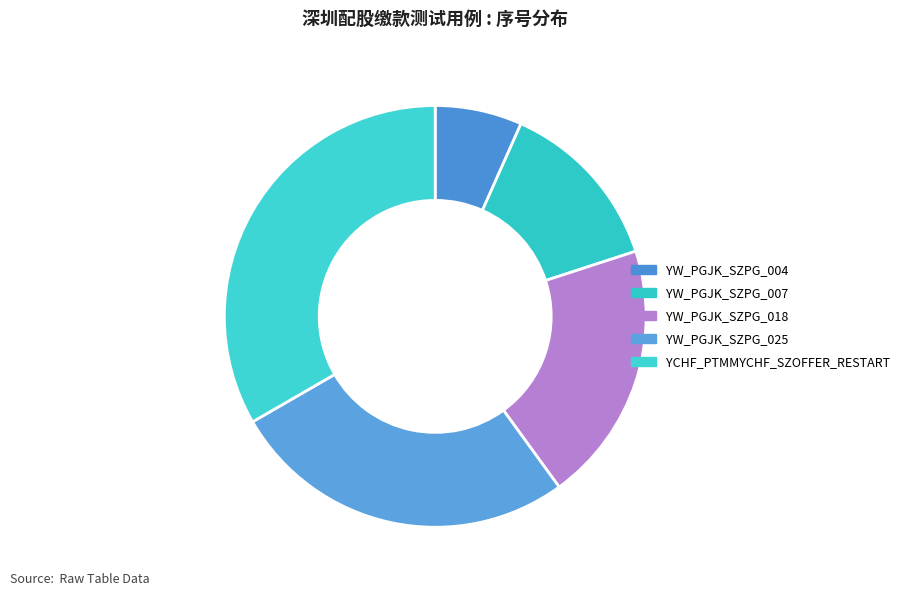

Which has a higher value, YCHF_PTMMYCHF_SZOFFER_RESTART or YW_PGJK_SZPG_007?

YCHF_PTMMYCHF_SZOFFER_RESTART